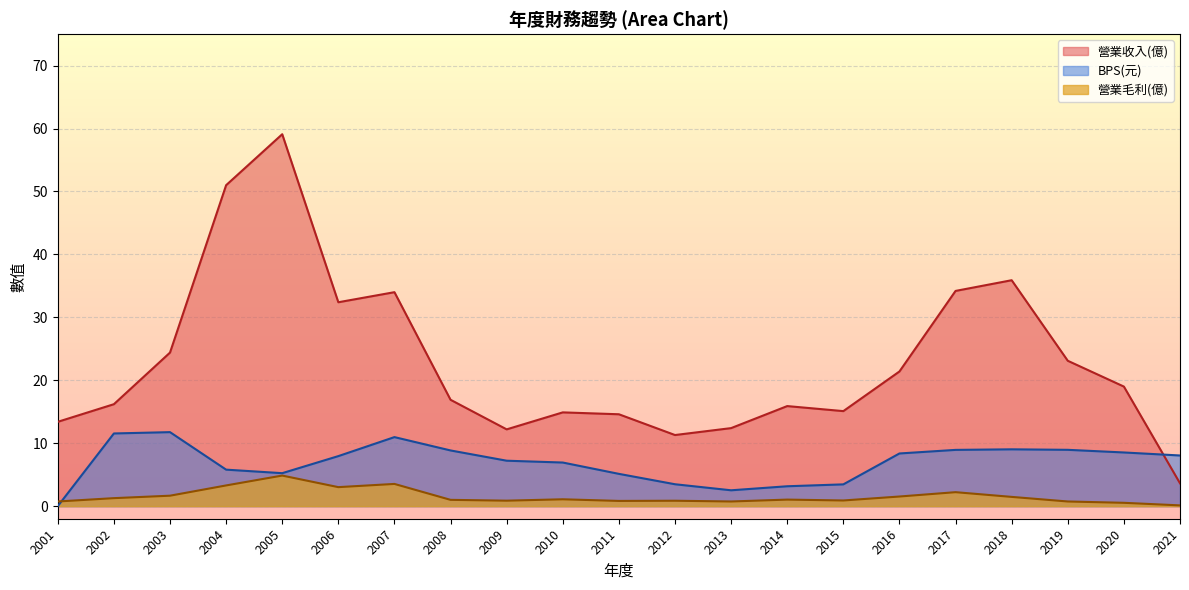

List the series in order of their peak value, highest first.

營業收入(億), BPS(元), 營業毛利(億)